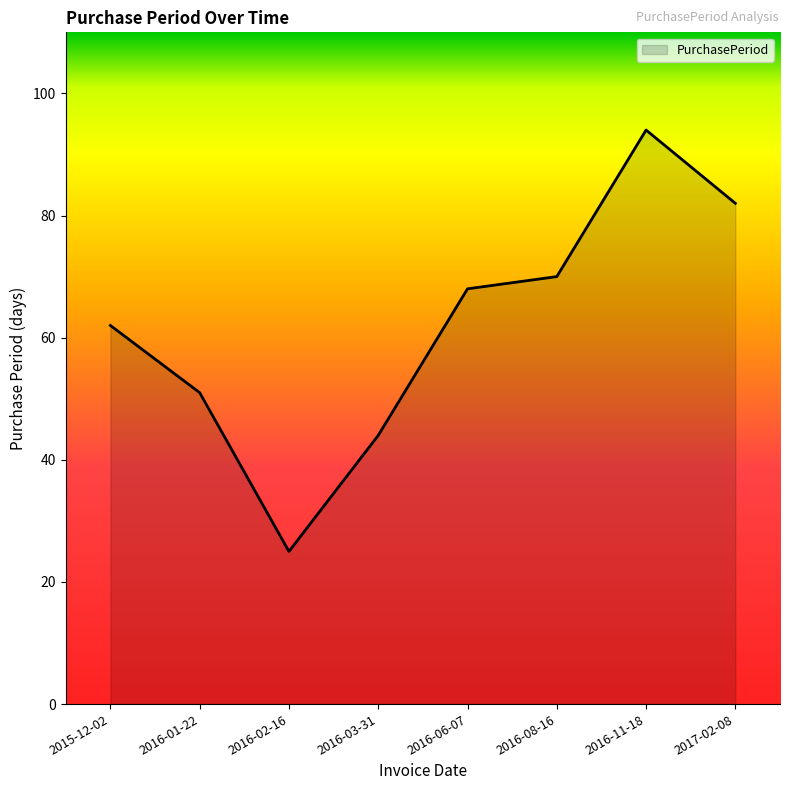

What is the difference between the second highest and minimum values?

57